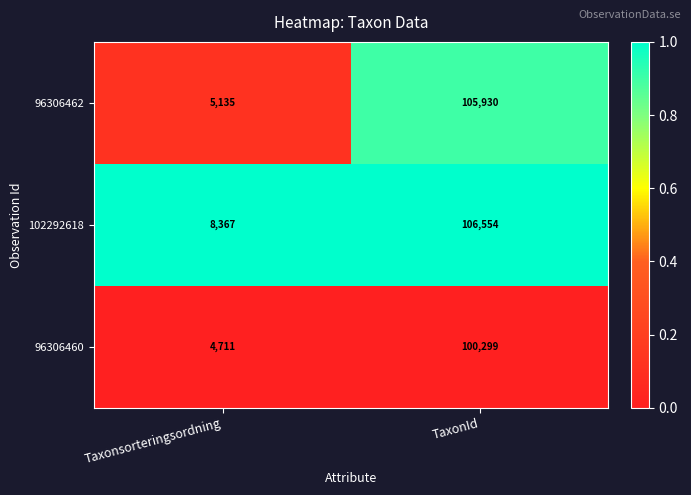

Reading left to right, what are all the values shown in this chart?

96306462: Taxonsorteringsordning=5135	TaxonId=105930
102292618: Taxonsorteringsordning=8367	TaxonId=106554
96306460: Taxonsorteringsordning=4711	TaxonId=100299